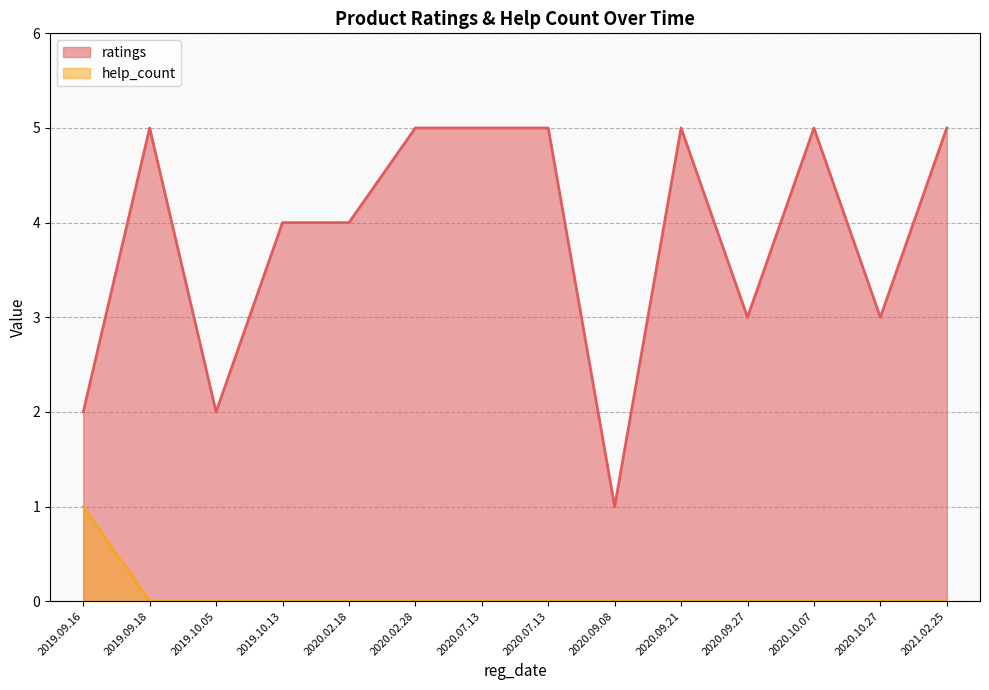

List the series in order of their overall mean, highest first.

ratings, help_count